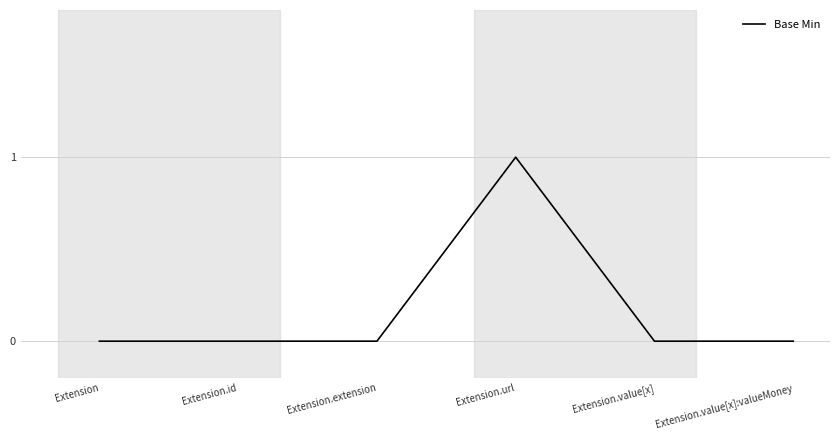

Is it true that the value at Extension.value[x]:valueMoney is 1?

False